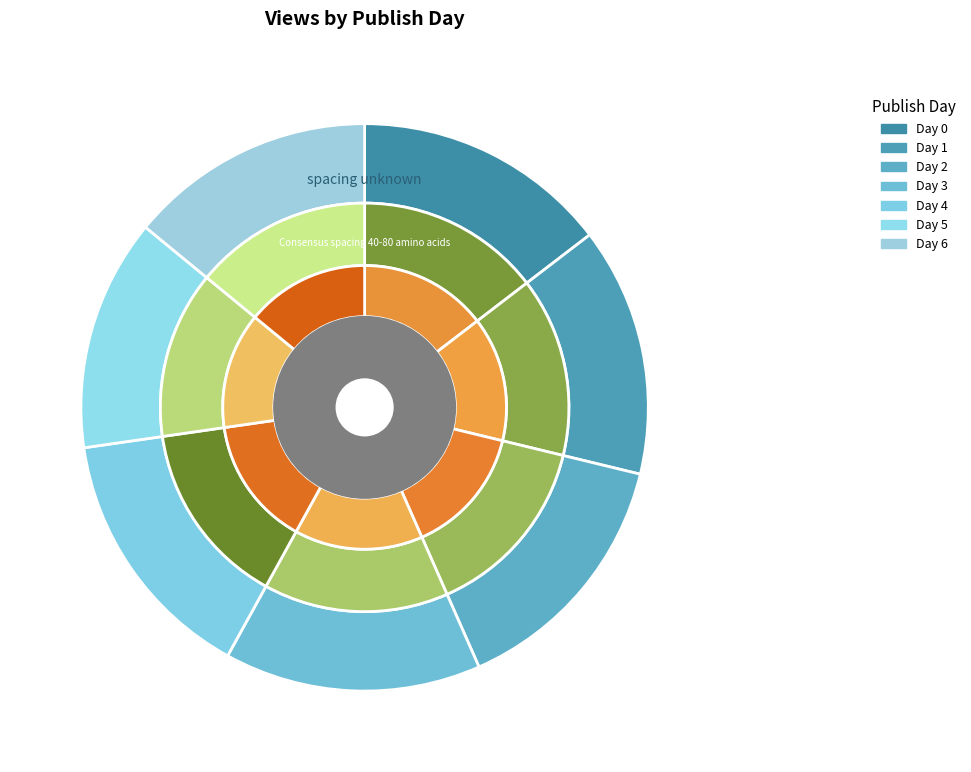

How many slices are in this pie chart?

7